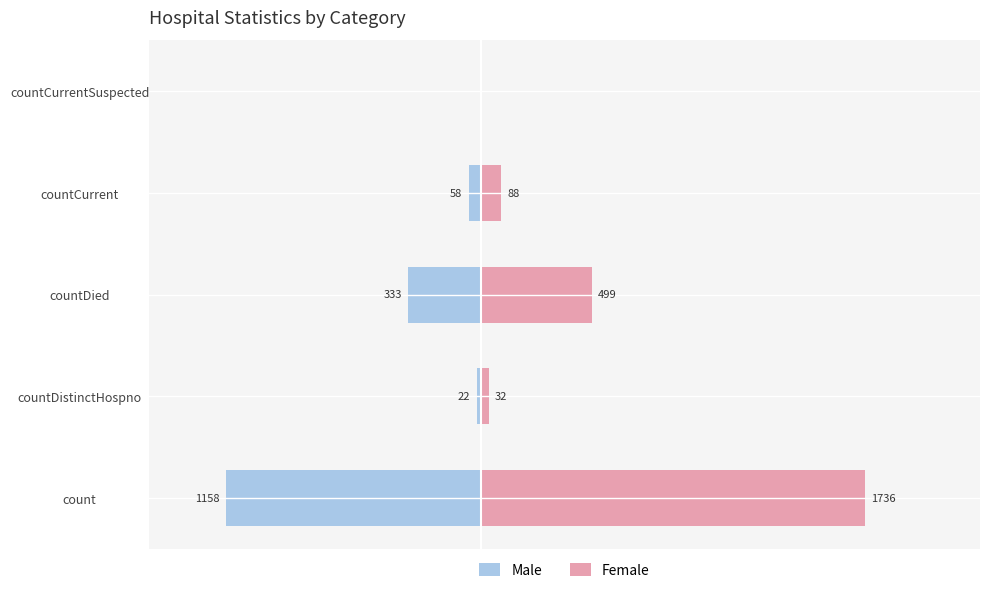

True or false: Male has a value of 0.0 at countCurrentSuspected.

True